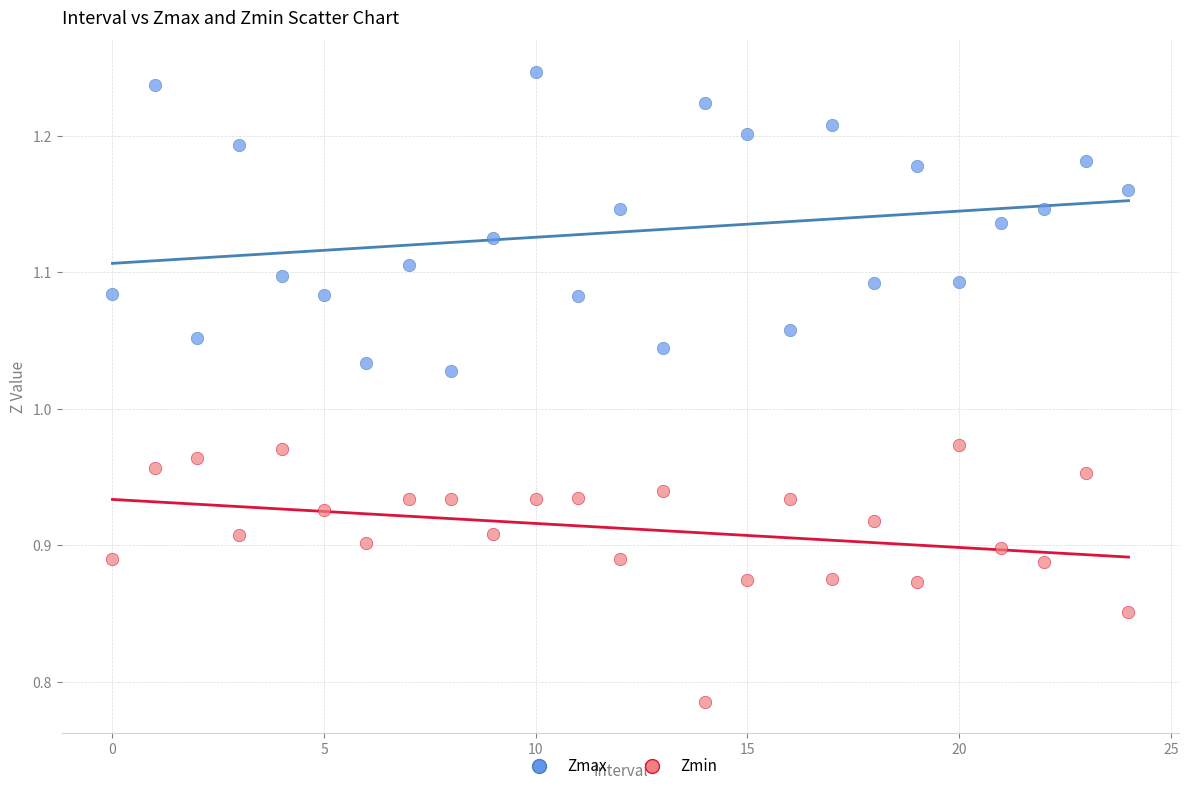

Which series reaches the minimum Y coordinate?

Zmin